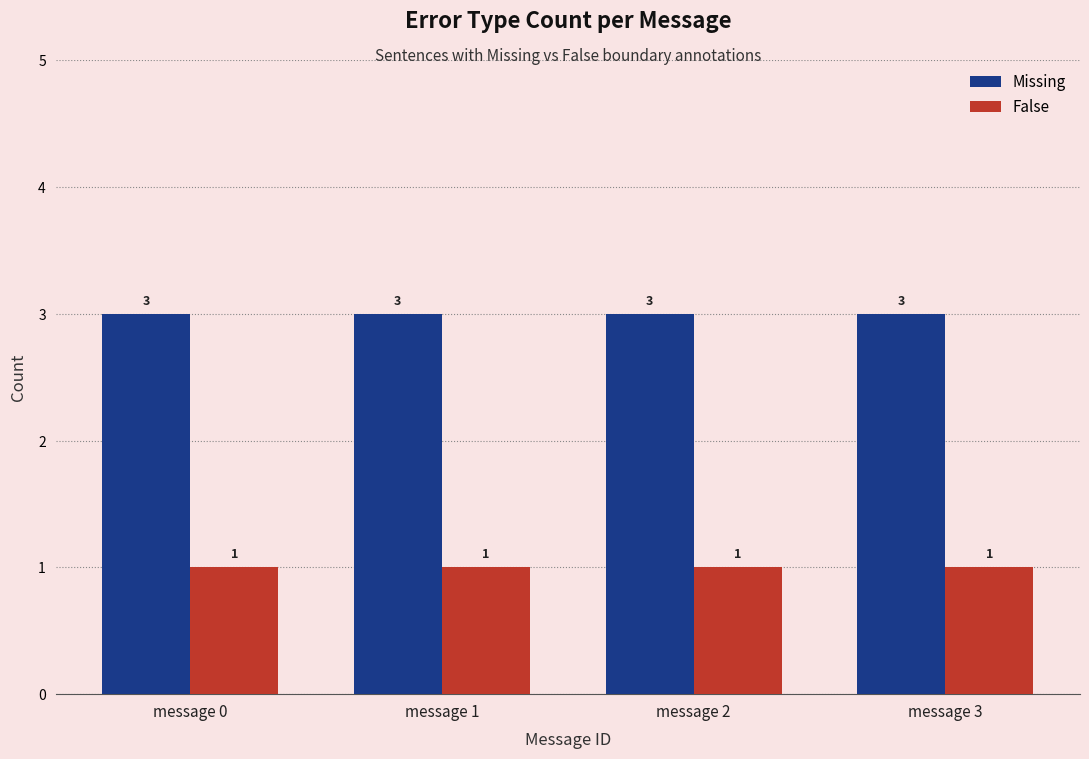

What is the maximum value for Missing?

3